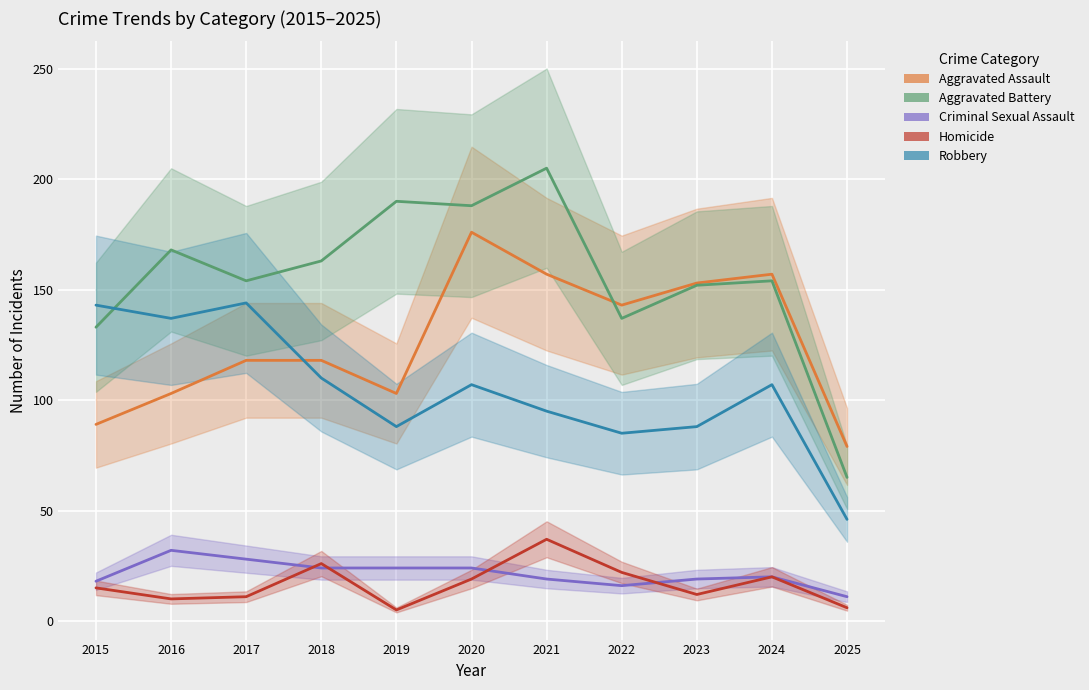

At 2023, list the series in order from largest to smallest.

Aggravated Assault, Aggravated Battery, Robbery, Criminal Sexual Assault, Homicide